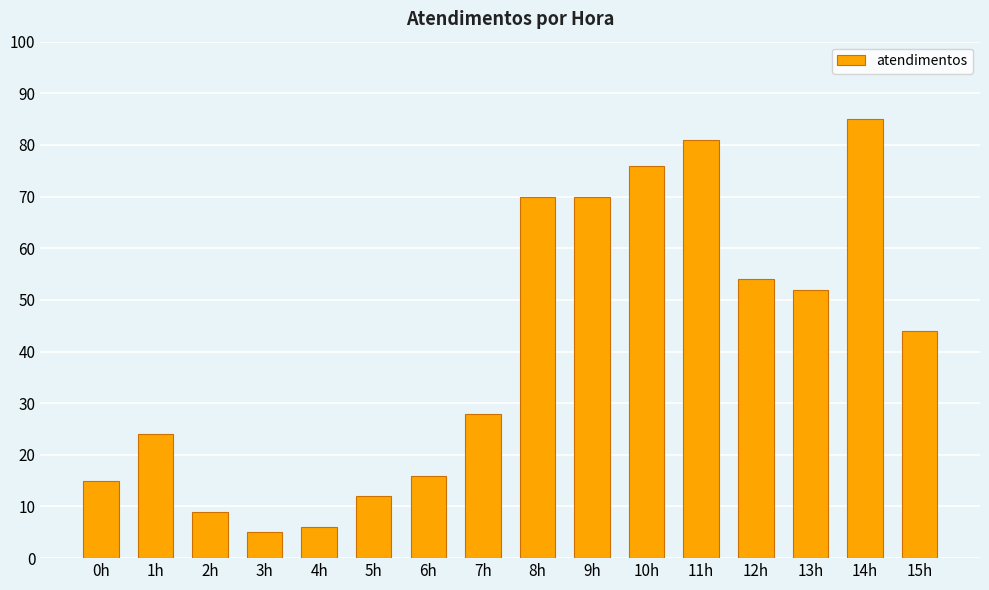

What is the change in value from 1h to 6h?

-8